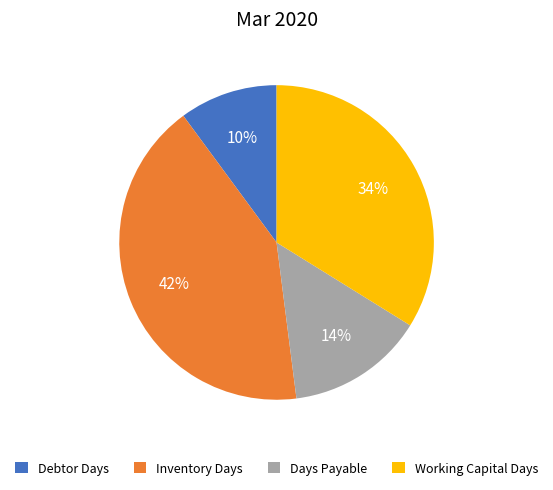

To the nearest percent, what is the combined percentage of Inventory Days and Working Capital Days?

76%